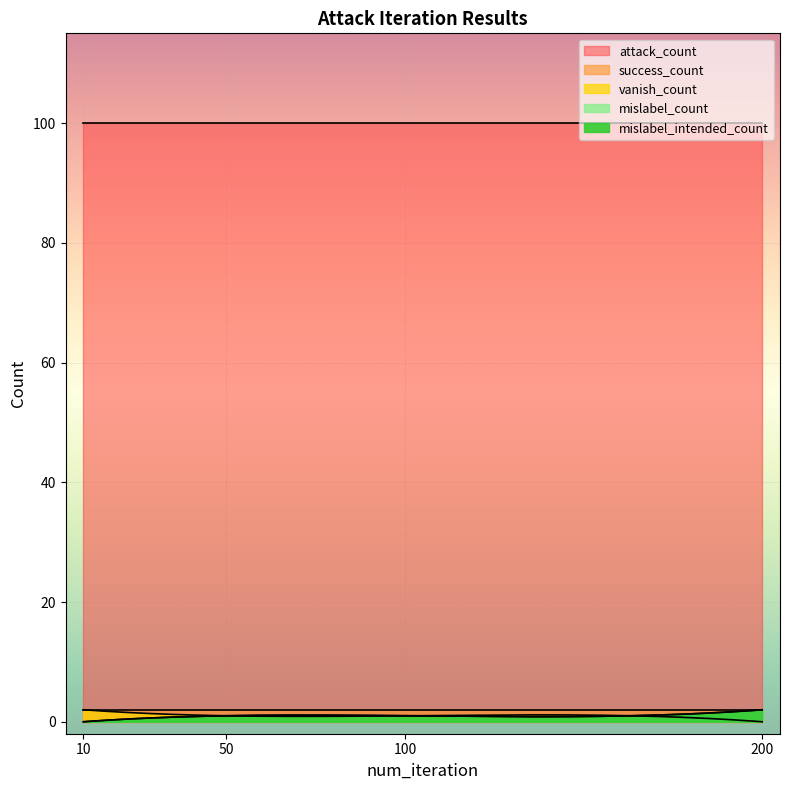

The value of vanish_count at 200 is 0. True or false?

True